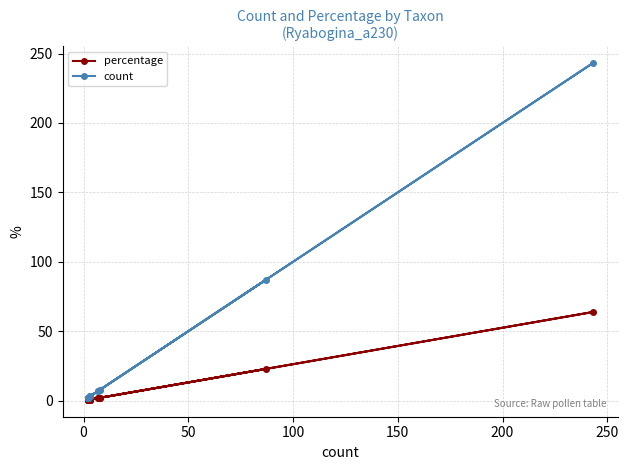

True or false: count has a value of 1.2 at −50.

False